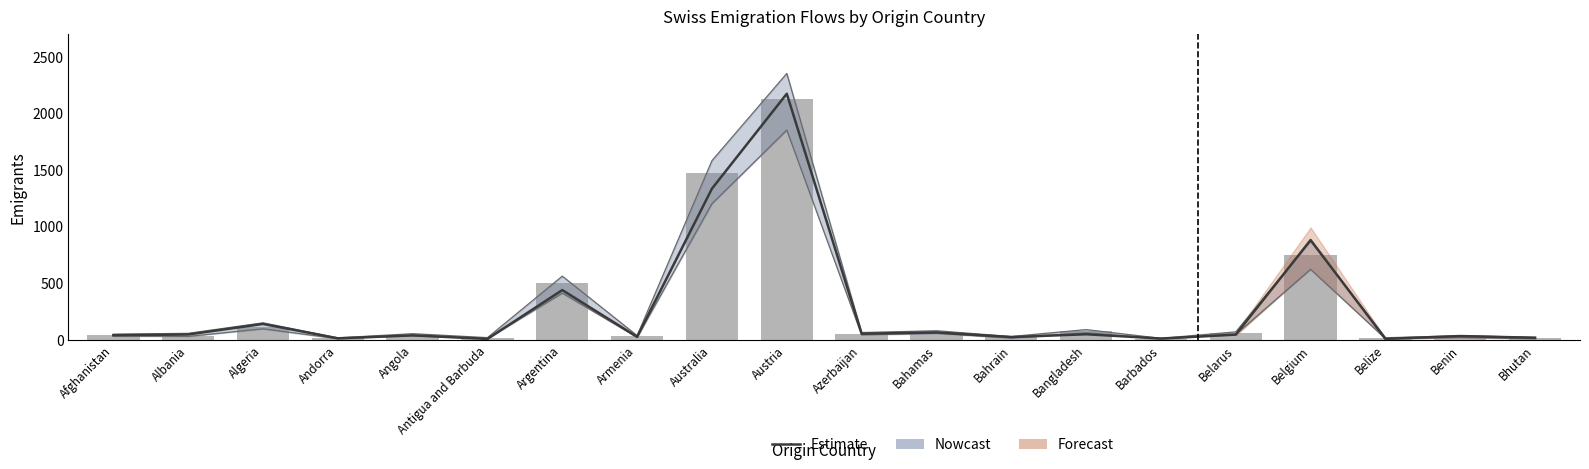

What is the minimum value shown in the chart?

8